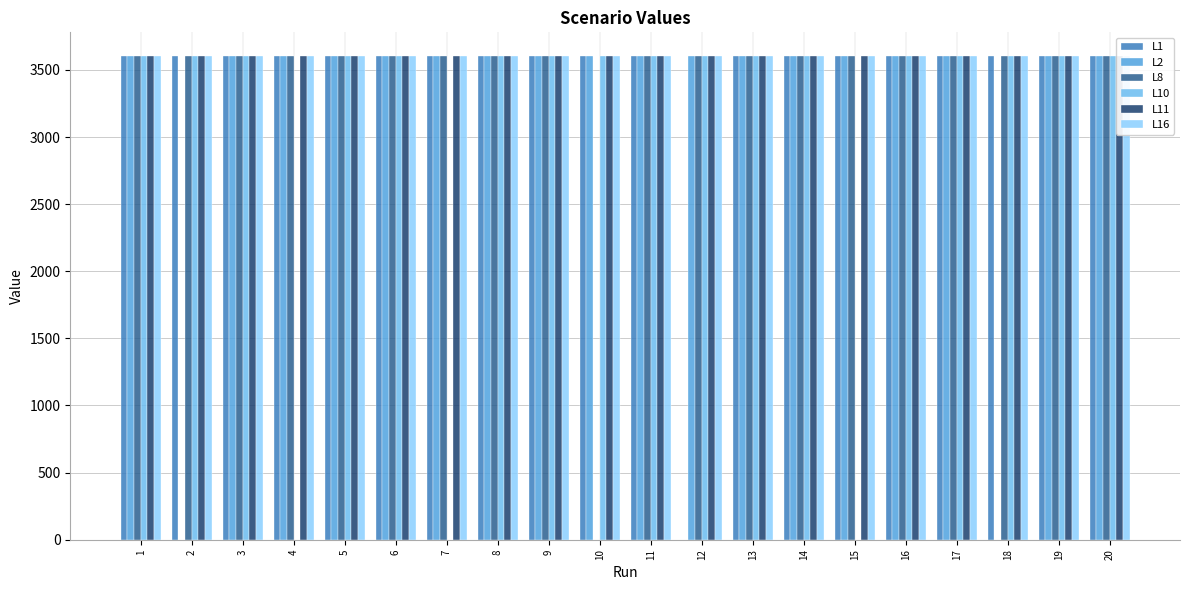

Reading left to right, what are all the values shown in this chart?

L1: 1=3600	2=3600	3=3600	4=3600	5=3600	6=3600	7=3600	8=3600	9=3600	10=3600	11=3600	12=0	13=3600	14=3600	15=3600	16=3600	17=3600	18=3600	19=3600	20=3600
L2: 1=3600	2=0	3=3600	4=3600	5=3600	6=3600	7=3600	8=3600	9=3600	10=3600	11=3600	12=3600	13=3600	14=3600	15=3600	16=3600	17=3600	18=0	19=3600	20=3600
L8: 1=3600	2=3600	3=3600	4=3600	5=3600	6=3600	7=3600	8=3600	9=3600	10=0	11=3600	12=3600	13=3600	14=3600	15=3600	16=3600	17=3600	18=3600	19=3600	20=3600
L10: 1=3600	2=3600	3=3600	4=0	5=3600	6=3600	7=0	8=3600	9=3600	10=3600	11=3600	12=3600	13=3600	14=3600	15=0	16=3600	17=3600	18=3600	19=3600	20=3600
L11: 1=3600	2=3600	3=3600	4=3600	5=3600	6=3600	7=3600	8=3600	9=3600	10=3600	11=3600	12=3600	13=3600	14=3600	15=3600	16=3600	17=3600	18=3600	19=3600	20=3600
L16: 1=3600	2=3600	3=3600	4=3600	5=3600	6=3600	7=3600	8=3600	9=3600	10=3600	11=3600	12=3600	13=3600	14=3600	15=3600	16=3600	17=3600	18=3600	19=3600	20=3600